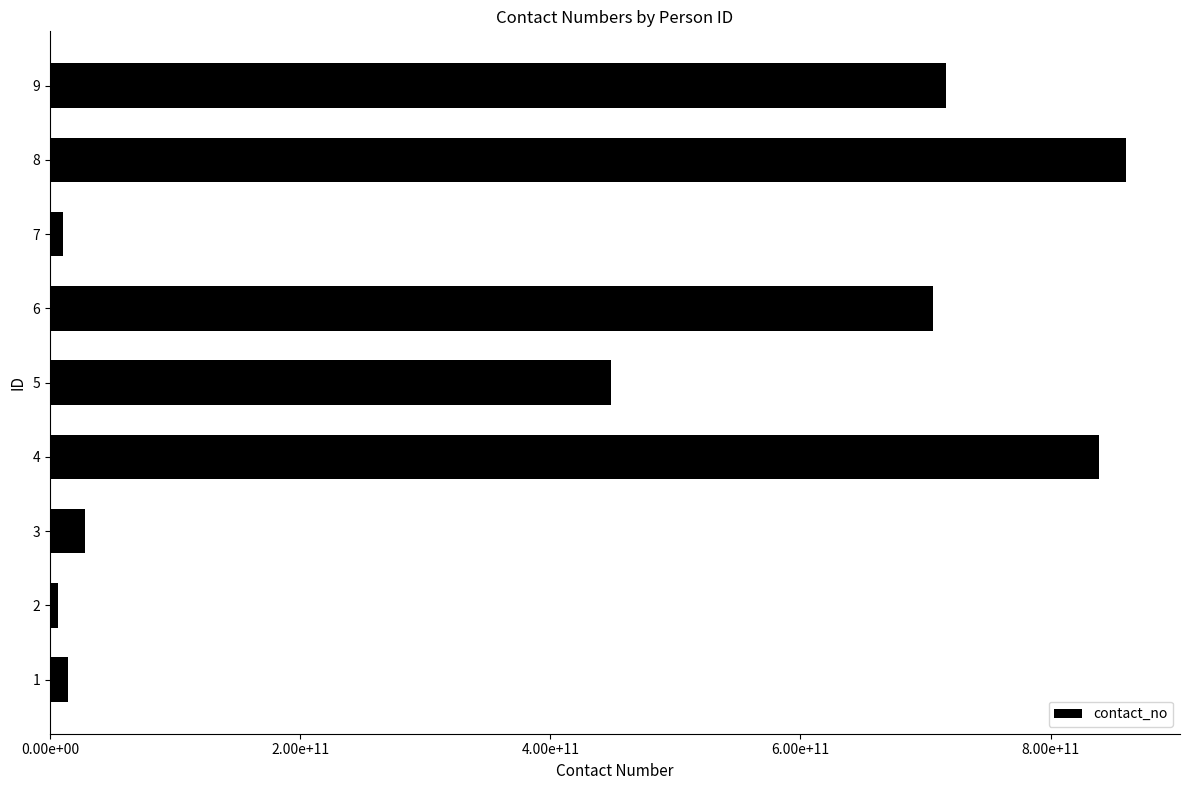

Are the bars horizontal?

Yes